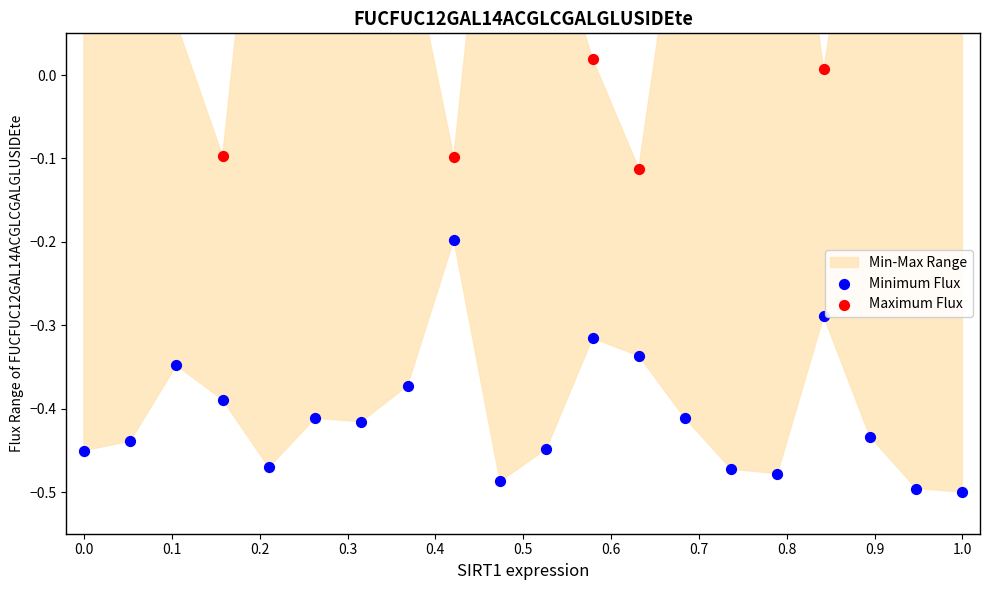

Which series has the widest spread of Y values?

Maximum Flux